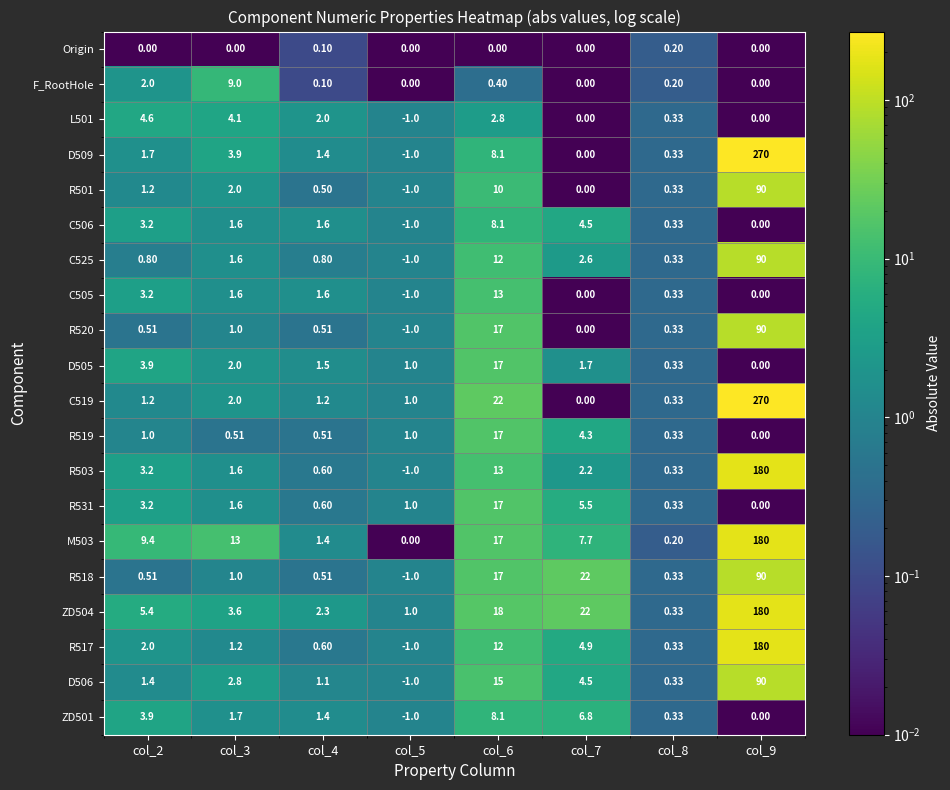

Is the value of R517 at col_7 greater than the value of C519 at col_6?

No